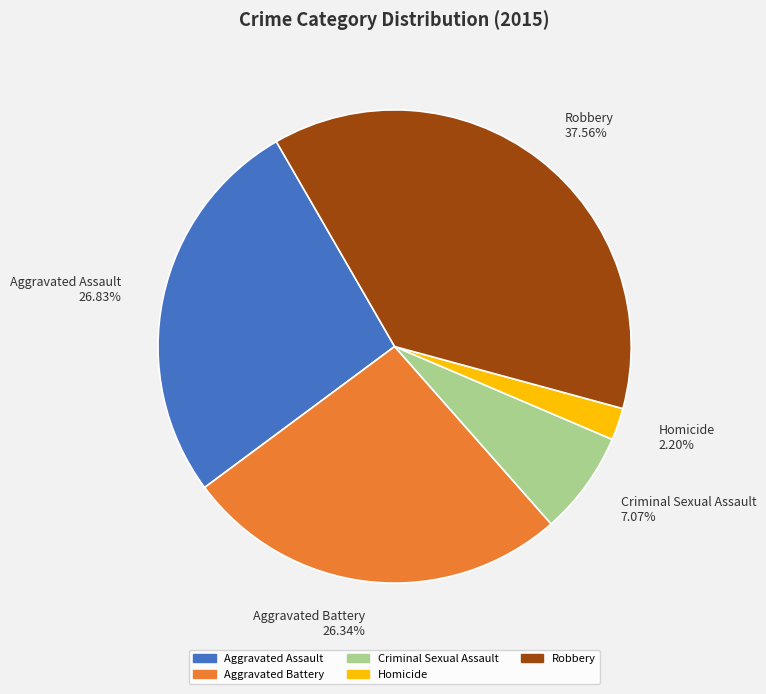

To the nearest percent, what percentage of the pie is Robbery?

38%